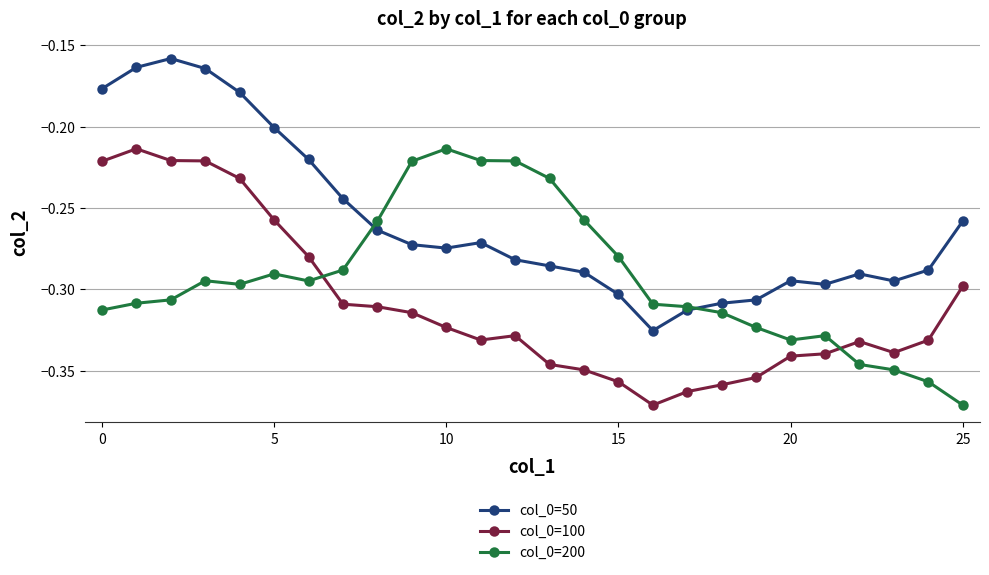

True or false: col_0=100 and col_0=50 intersect in this chart.

False